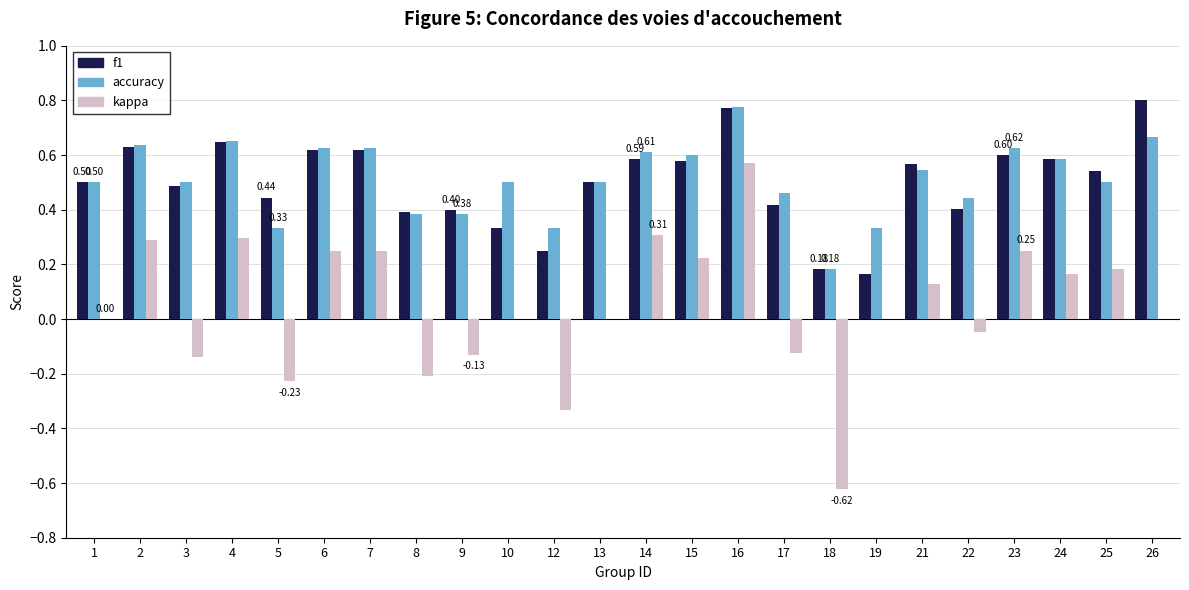

What is the sum of all kappa values?

1.1